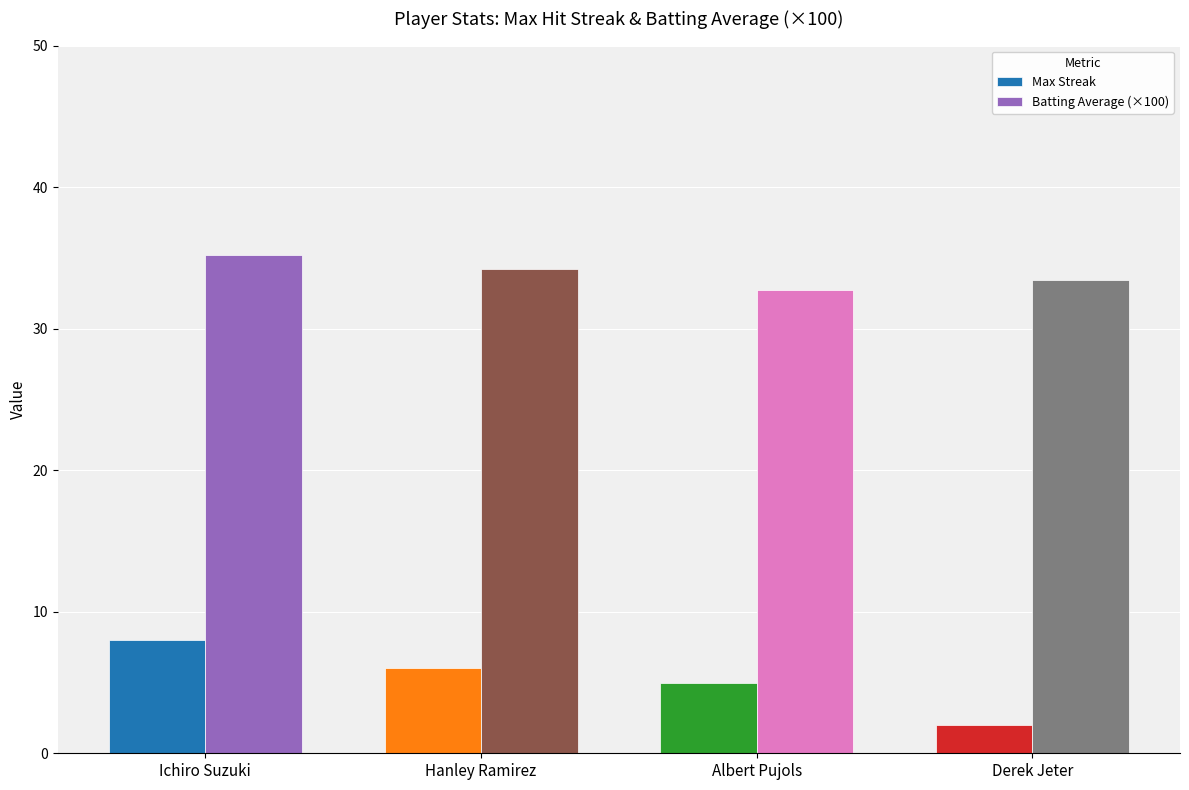

What is the value of the Batting Average (×100) bar at the 1st from the left?

35.2